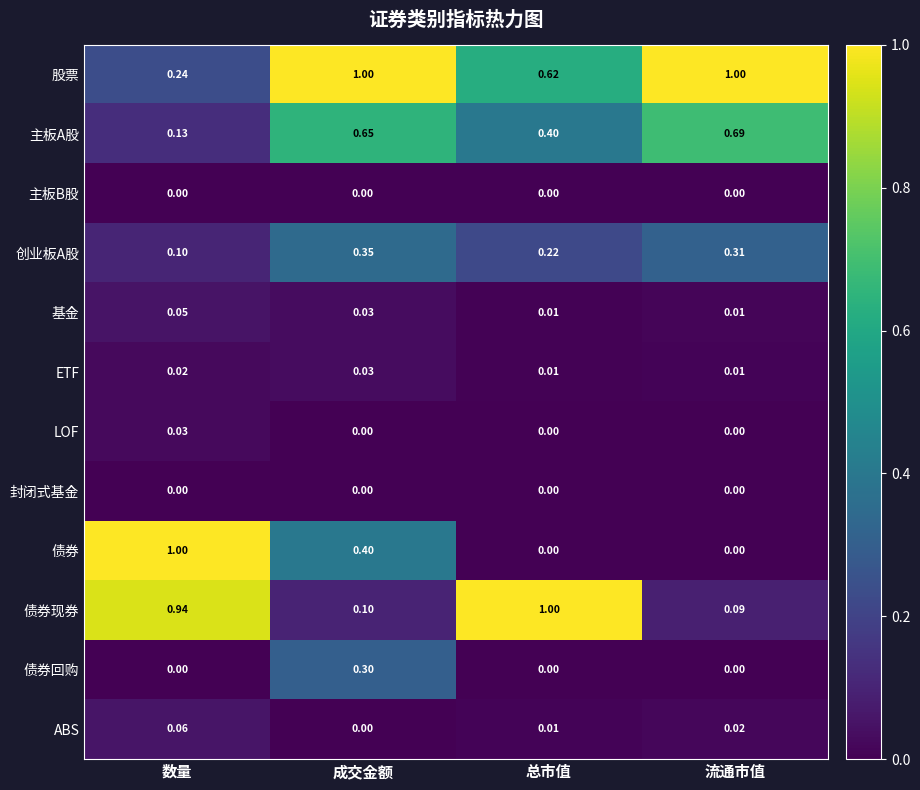

At which label does ETF reach its peak?

成交金额